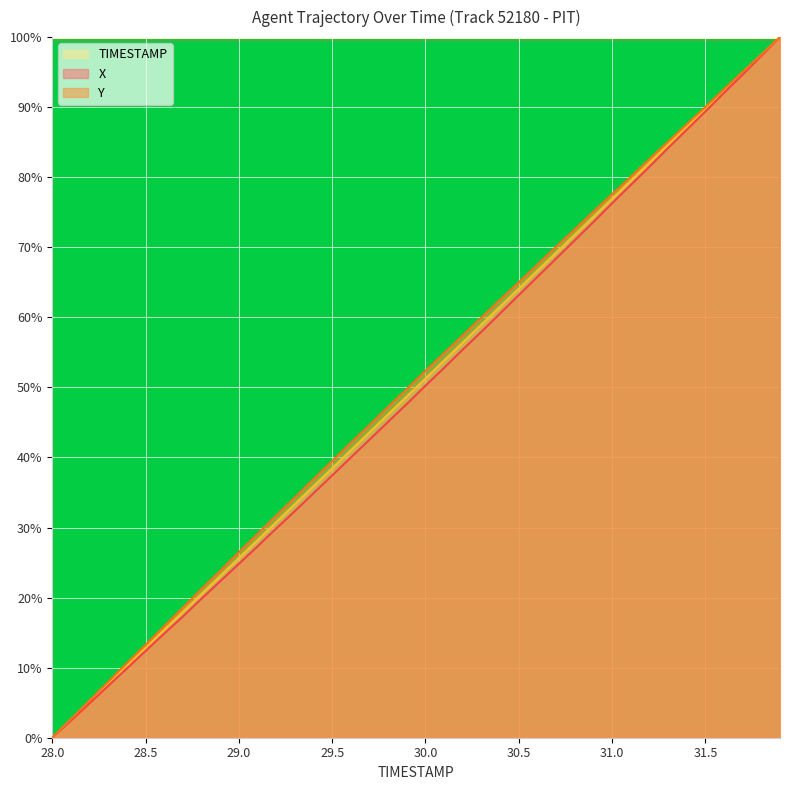

What is the difference between the highest and lowest values at 28.2?

0.4